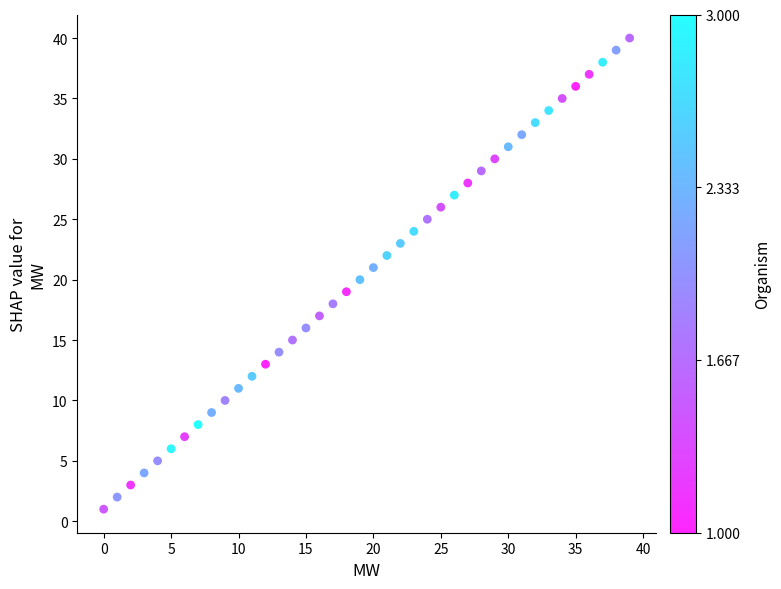

What is the range of Y values (max minus min)?

39